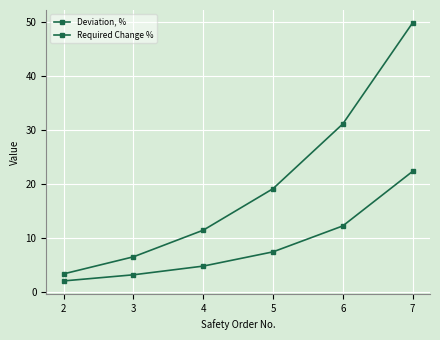

What is the value of the Required Change % point at the 4th from the left?

7.4